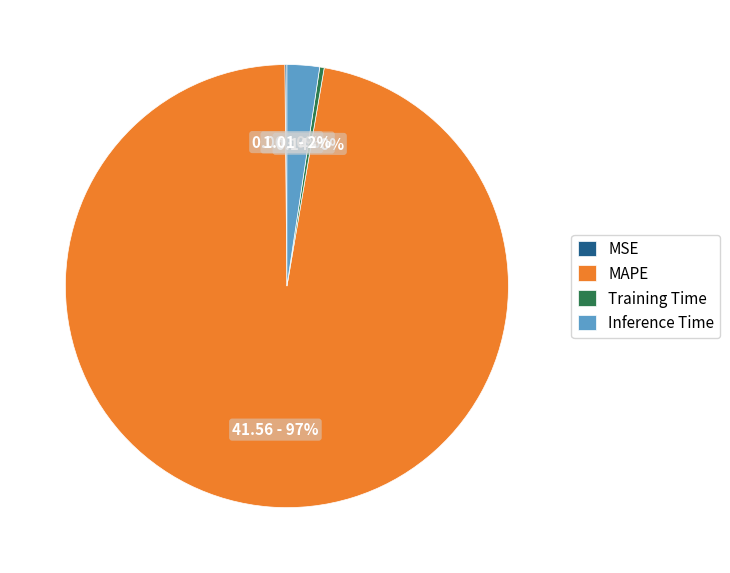

To the nearest percent, what is the average slice percentage?

25%